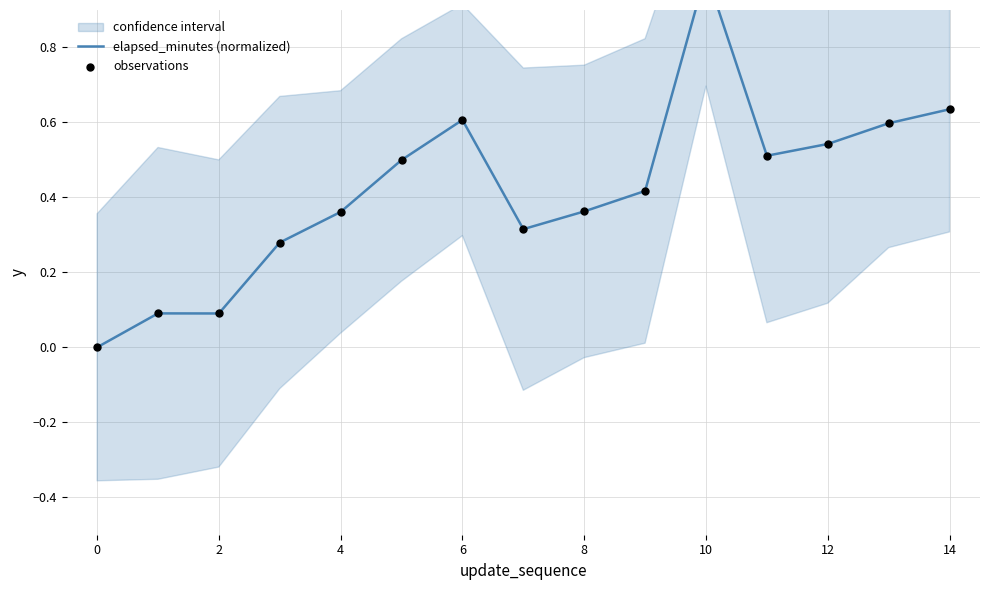

Which series reaches the maximum Y coordinate?

elapsed_minutes (normalized)